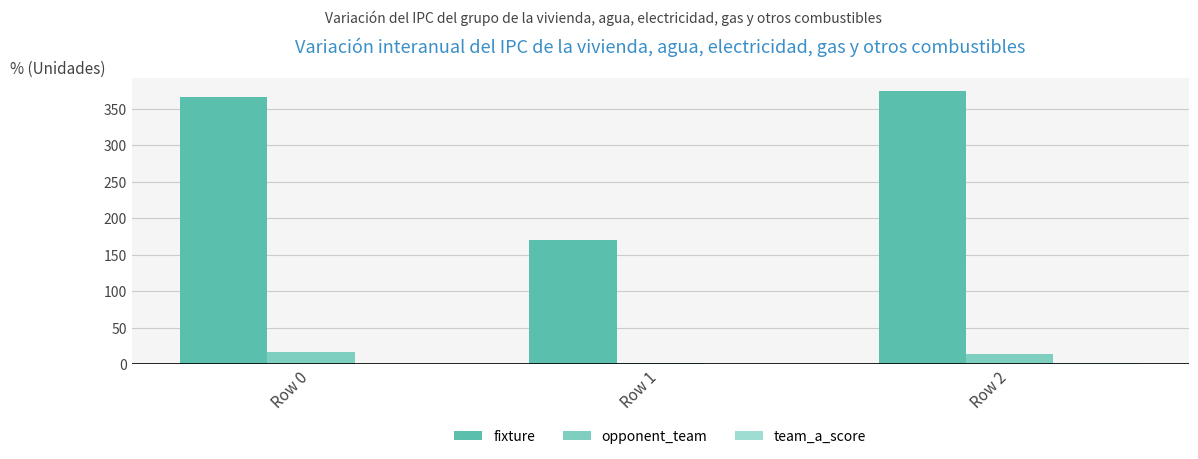

List the series in order of their peak value, lowest first.

team_a_score, opponent_team, fixture